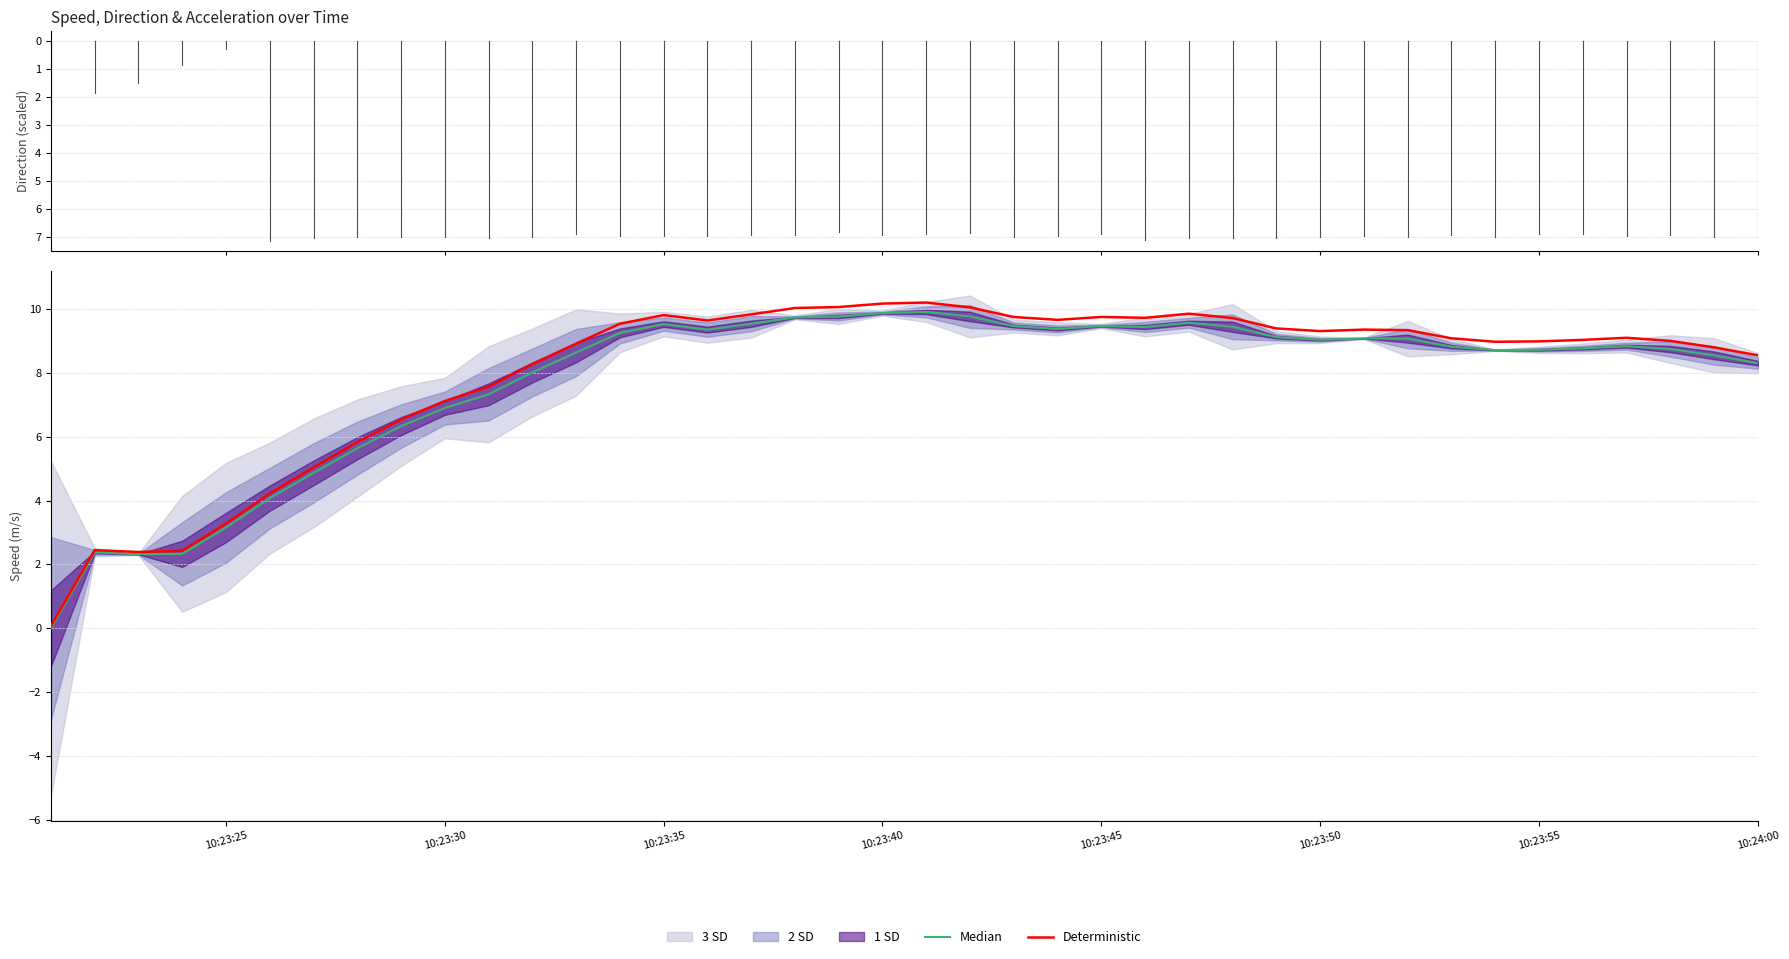

Which series has the largest total across all categories?

Deterministic